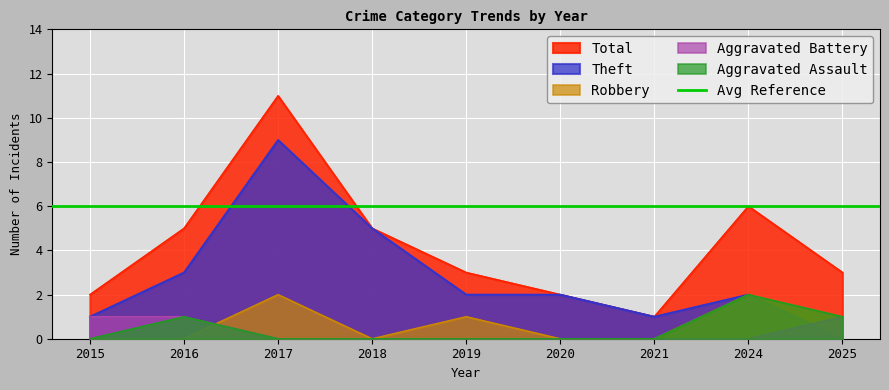

How many values in the Total series exceed 3?

4